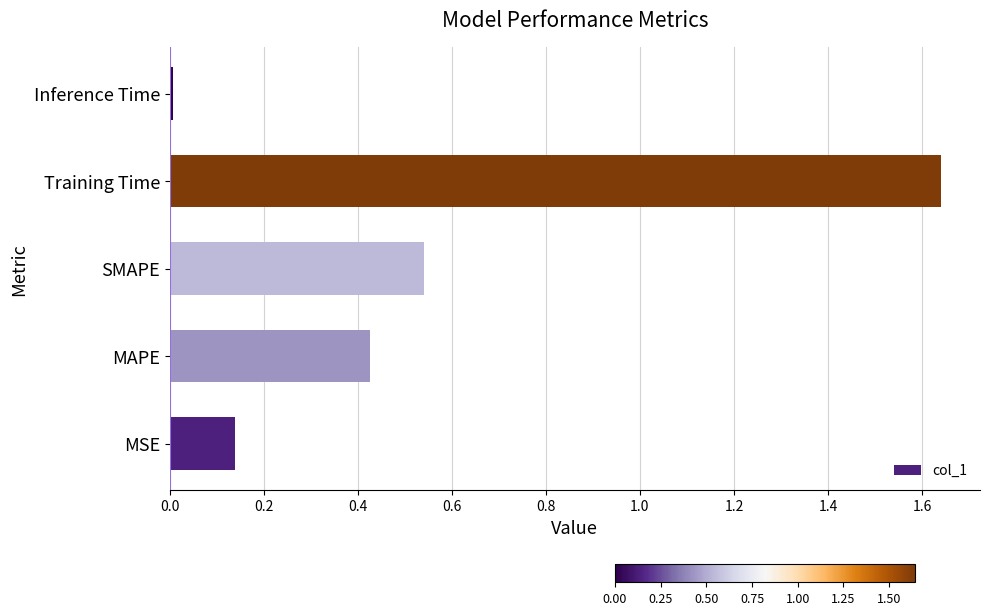

True or false: the data shows 0.2 at MAPE.

False